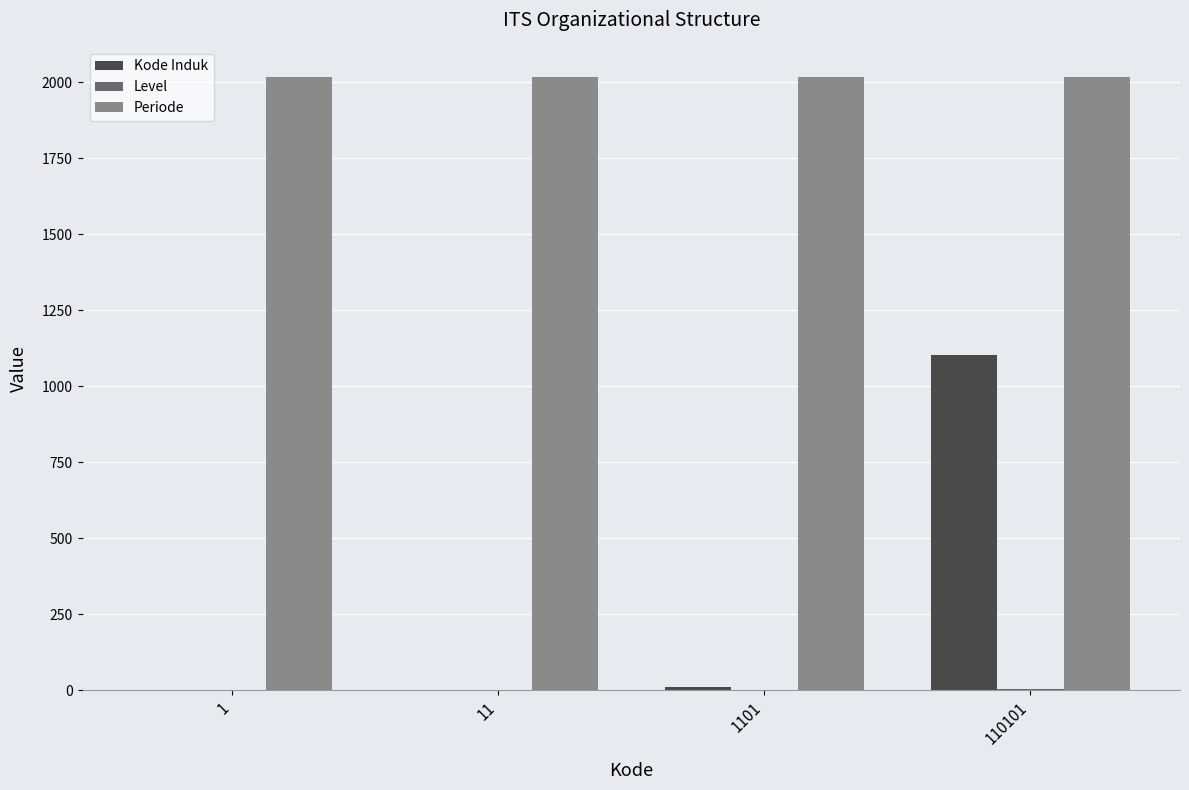

True or false: Kode Induk has a value of 1 at 11.

True